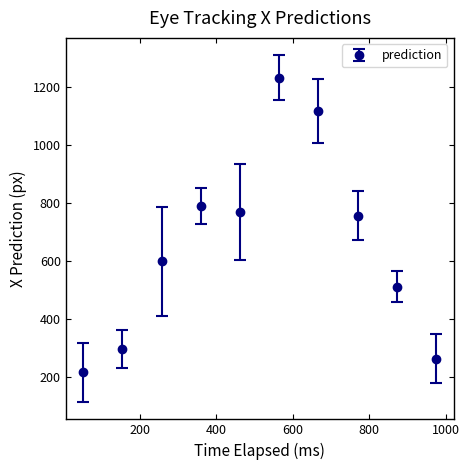

What is the sum of all values?

6560.0